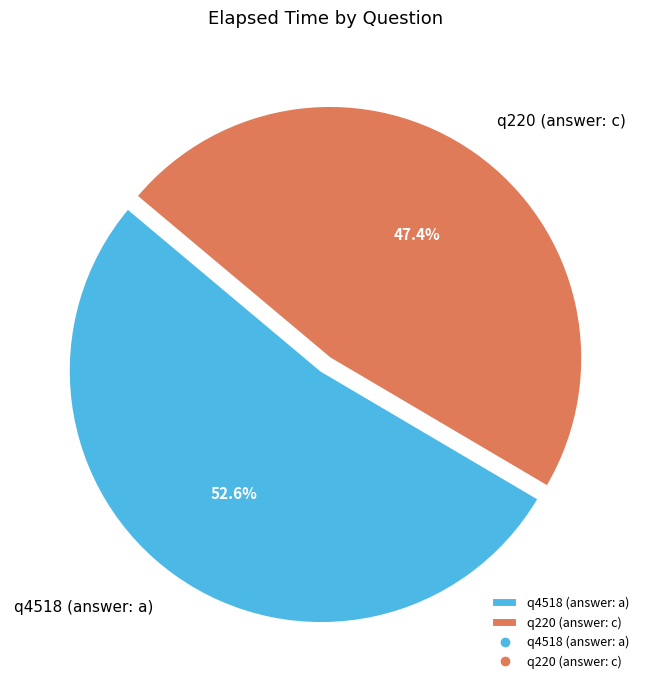

How much of the chart is everything except q220 (answer: c)?

52.6%